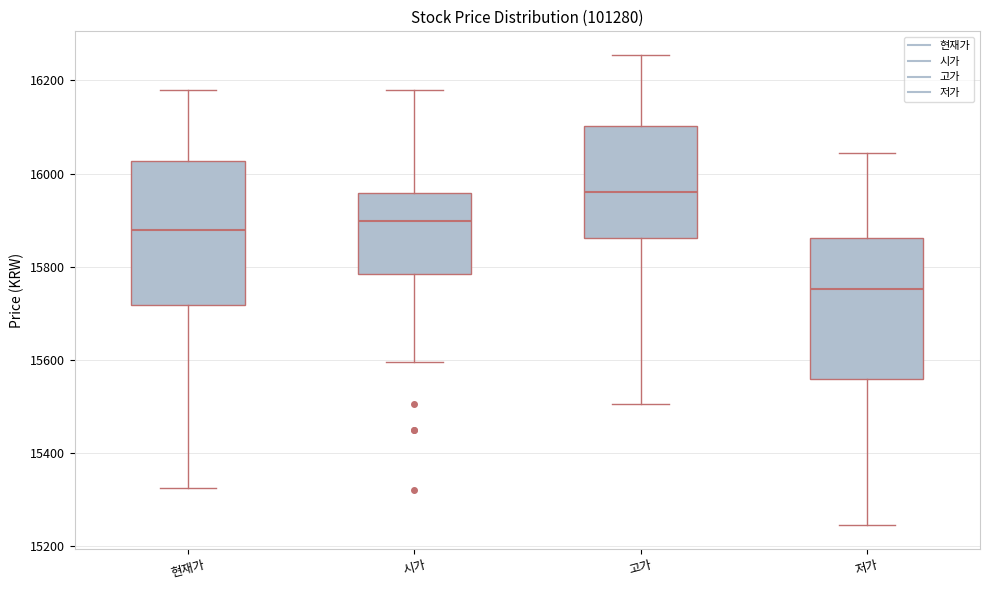

Reading left to right, read every box against the y-axis: the position of its median line, the range the box covers, and the ends of its whiskers. The values are not printed on the chart, so give them approximately, as read against the axis.

현재가: median 15880, box 15720 to 16020, whiskers 15320 to 16180
시가: median 15900, box 15780 to 15960, whiskers 15600 to 16180
고가: median 15960, box 15860 to 16100, whiskers 15500 to 16260
저가: median 15760, box 15560 to 15860, whiskers 15240 to 16040